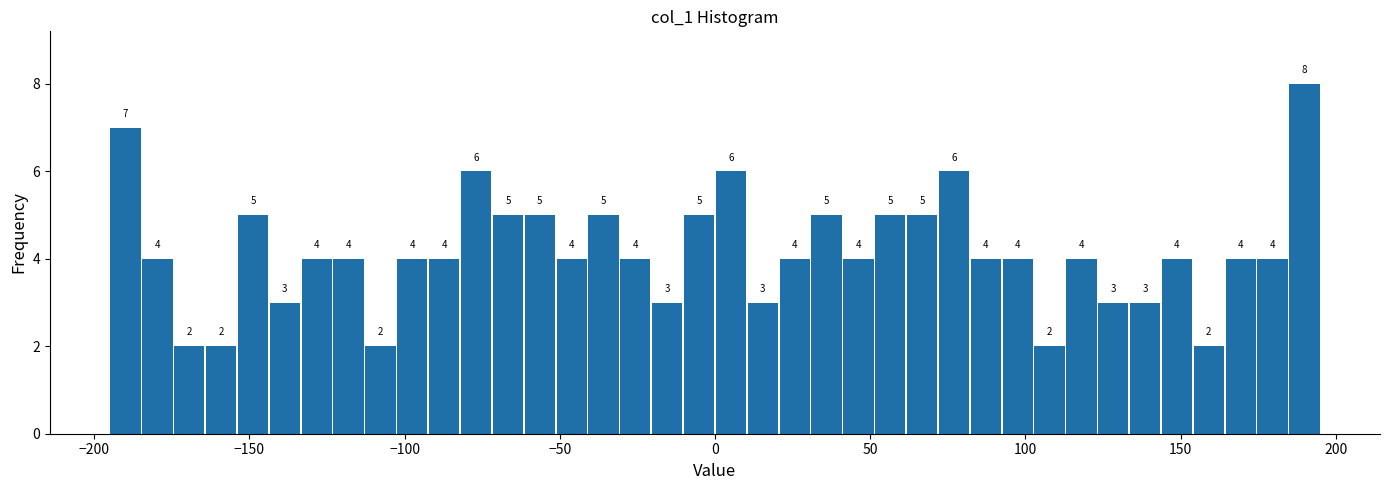

Read against the x-axis, roughly where is the centre of the tallest bar?

190